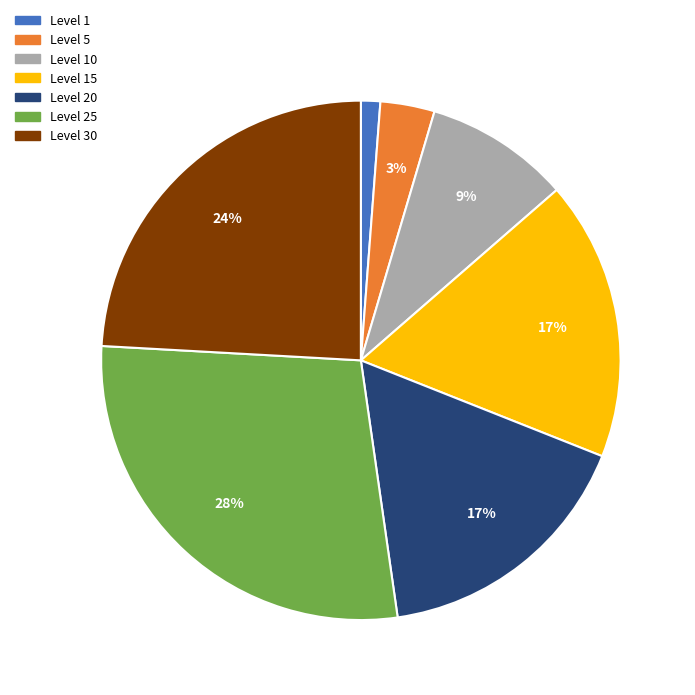

To the nearest percent, what is the average slice percentage?

14%